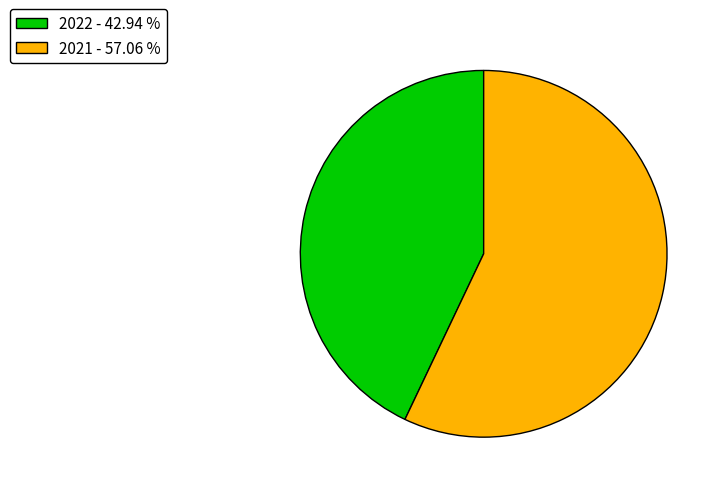

Rank the categories by value from lowest to highest.

2022, 2021